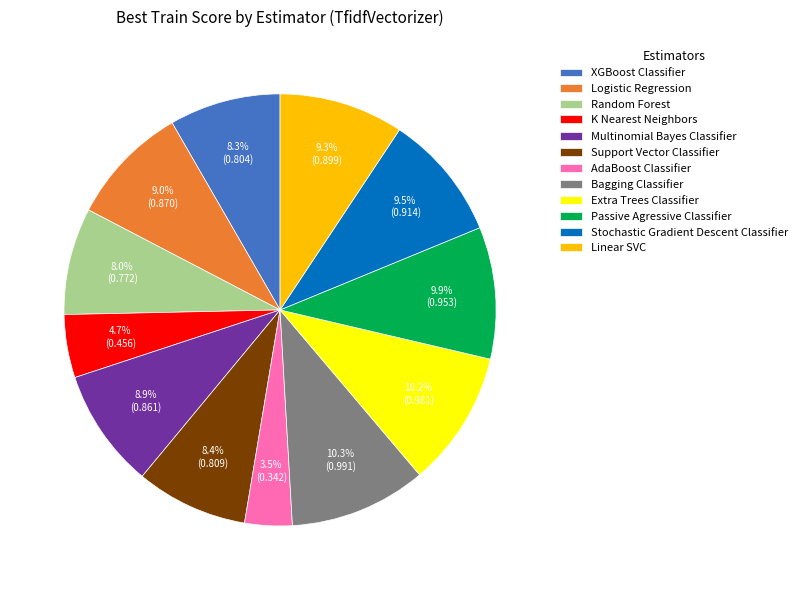

How many slices are in this pie chart?

12